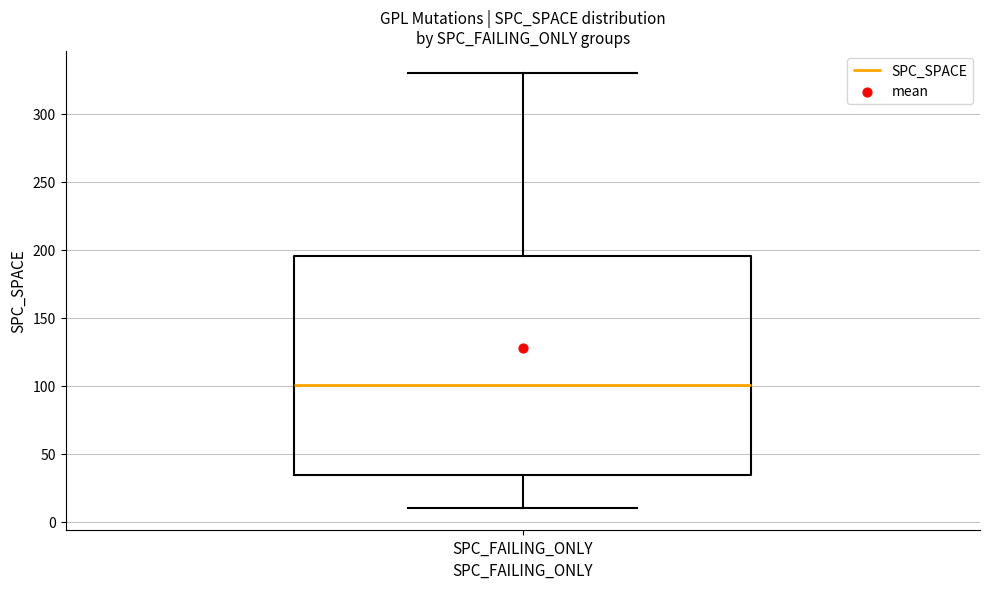

Read this box plot against the y-axis: the position of the median line, the range covered by the box, and the ends of both whiskers. The values are not printed on the chart, so give them approximately, as read against the axis.

median 100, box 35 to 195, whiskers 10 to 330